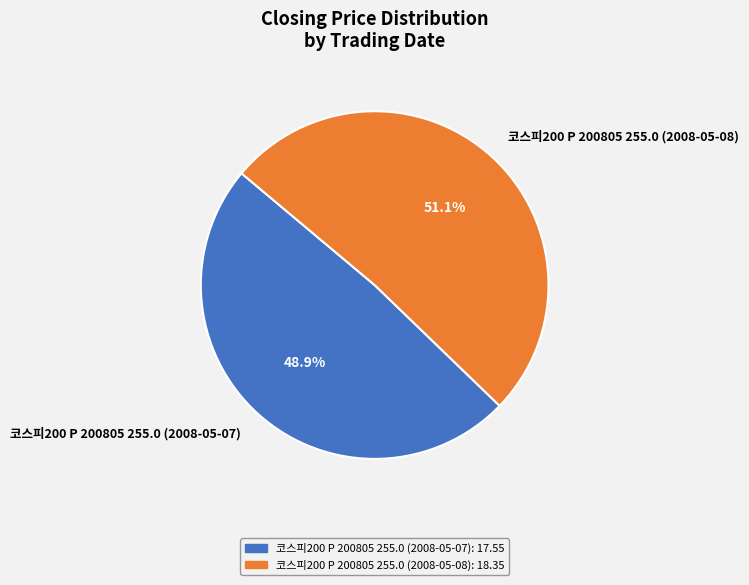

What is the total percentage of 코스피200 P 200805 255.0 (2008-05-07) and 코스피200 P 200805 255.0 (2008-05-08)?

100.0%